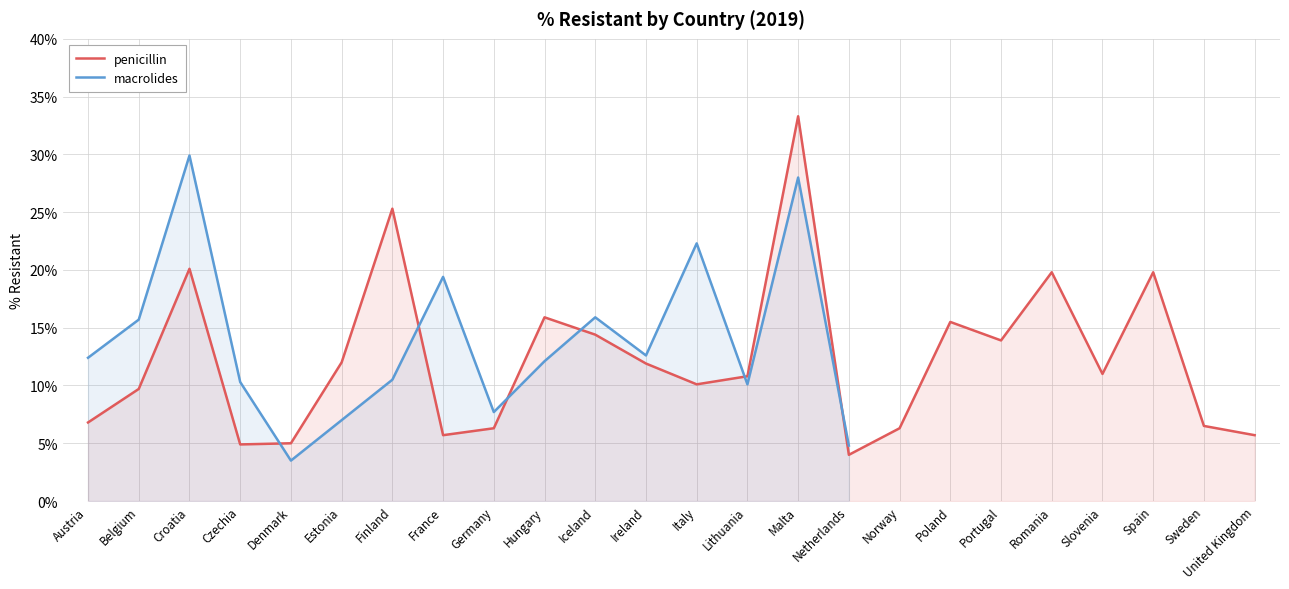

How many data points does each series have?

24